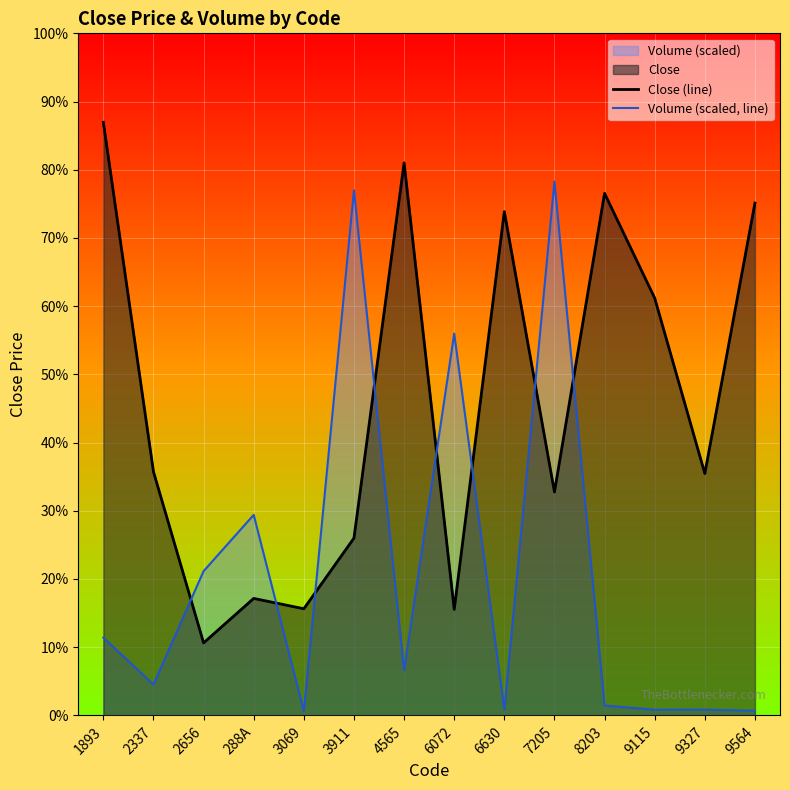

In Volume (scaled, line), how many points are lower than both neighbors (excluding endpoints)?

5